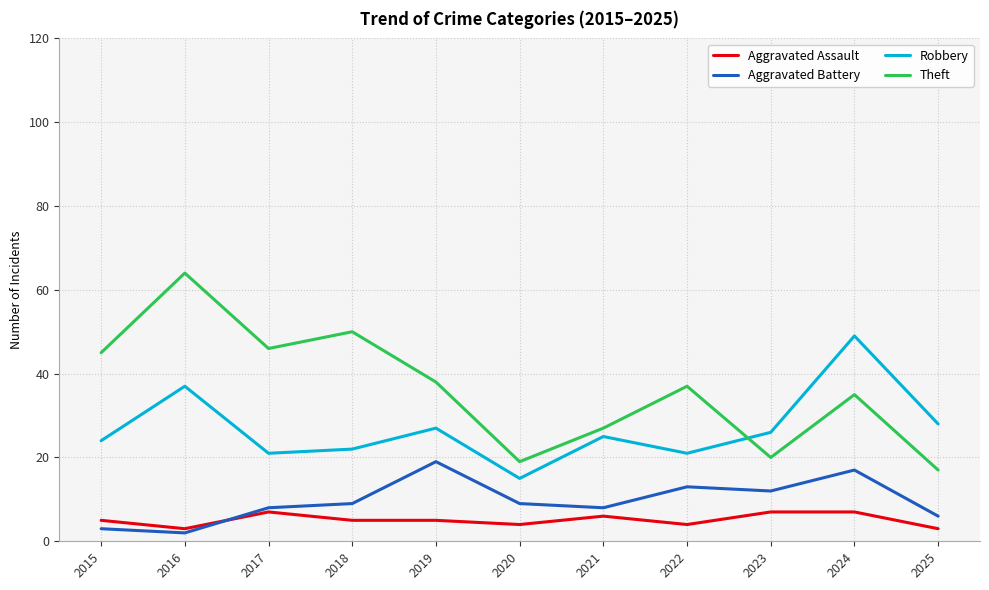

The value of Robbery at 2025 is 28. True or false?

True